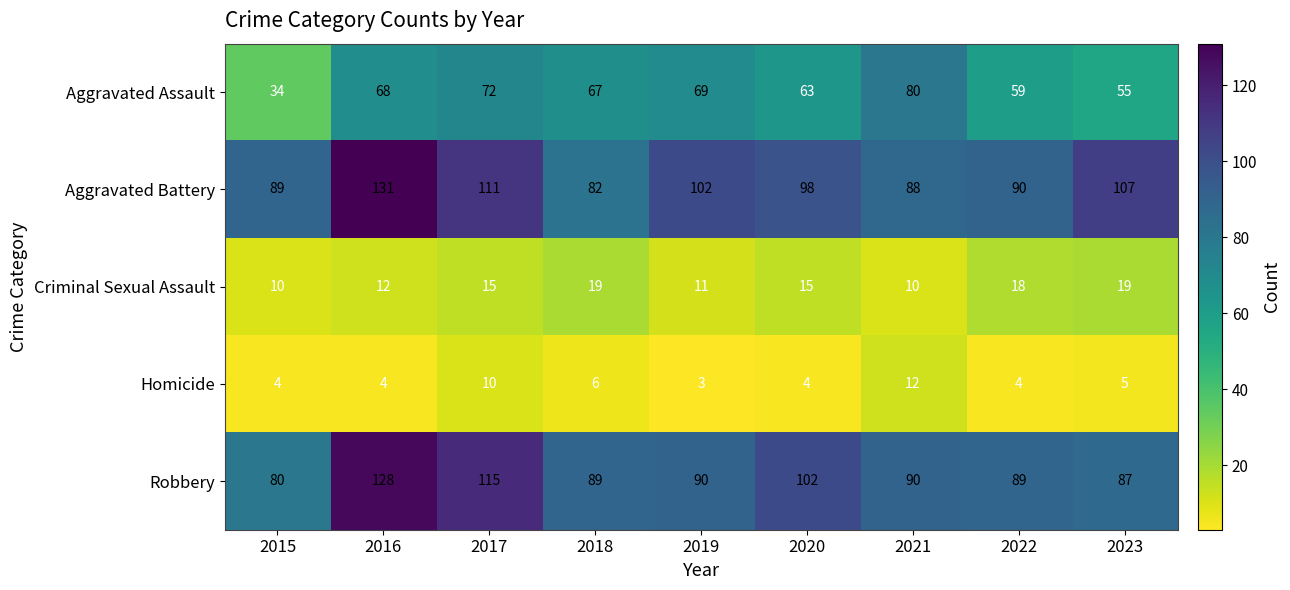

What is the average value of the Homicide series?

6